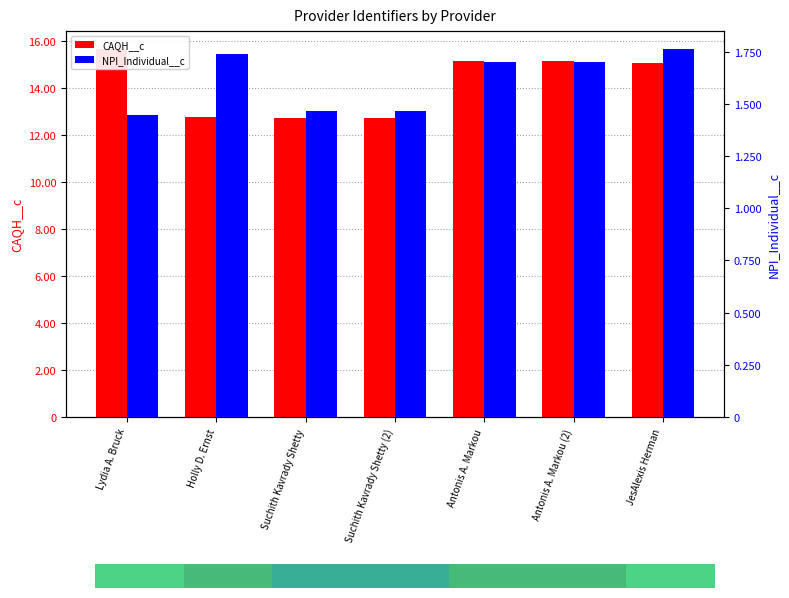

How many groups of bars are there?

7